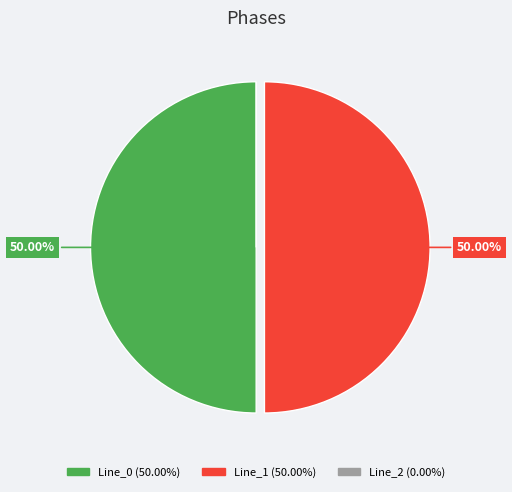

Is it true that Line_0 is 43% of the pie?

False